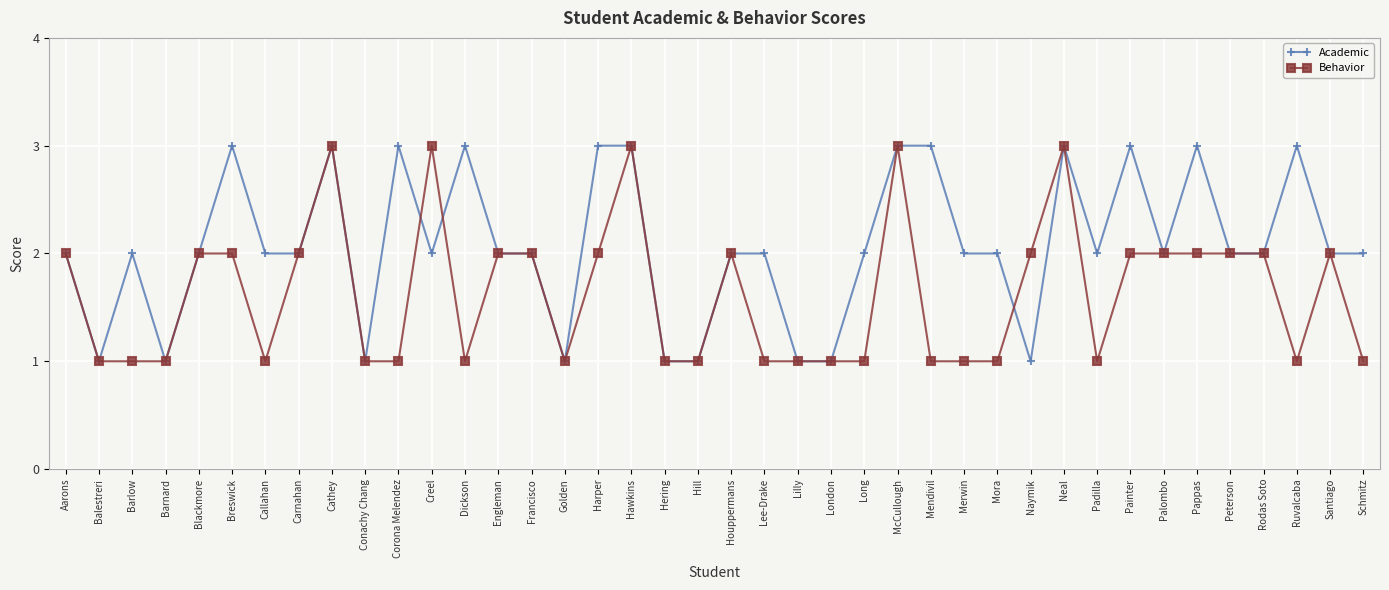

Rank the series by their average value, from highest to lowest.

Academic, Behavior